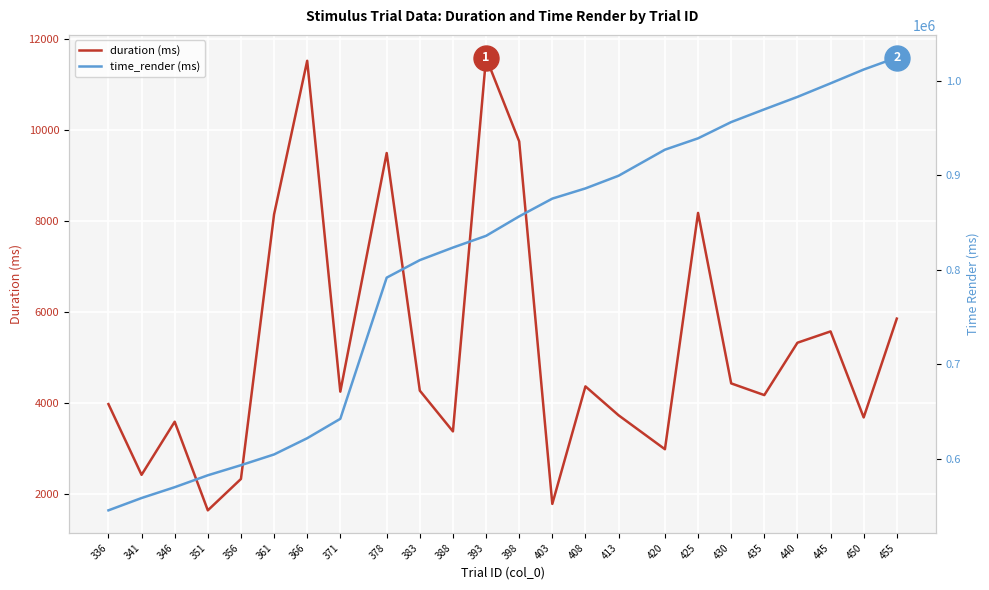

True or false: duration (ms) has a value of 5827.7 at 408.

False